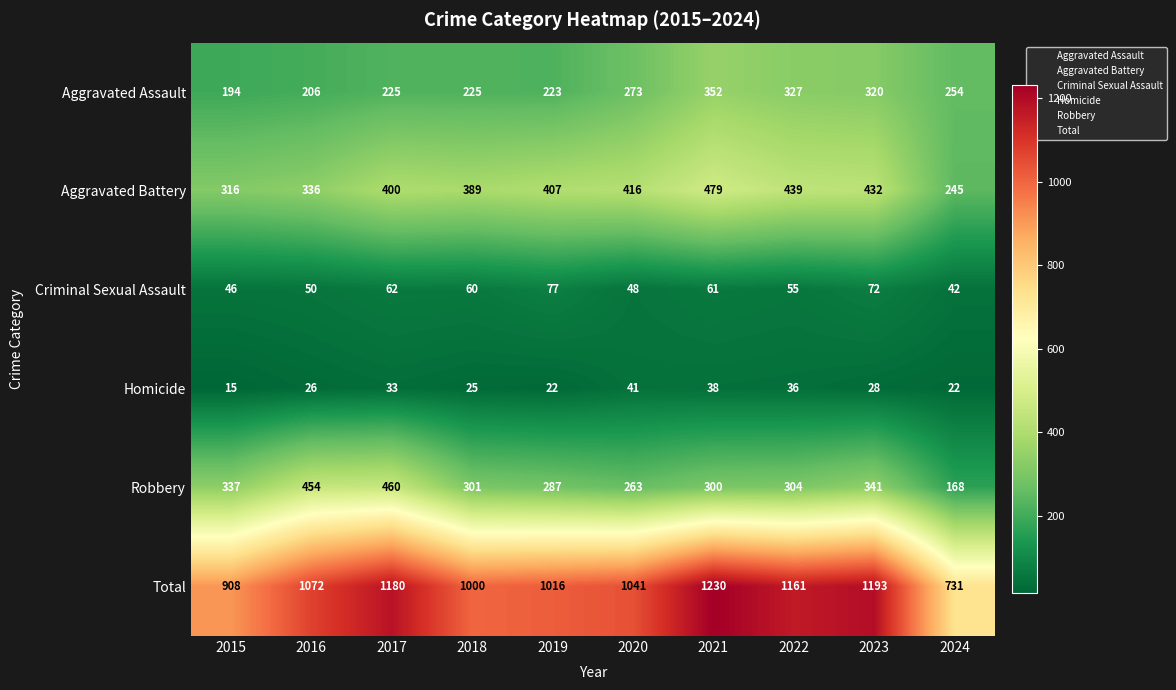

Which series has the largest total across all categories?

Total